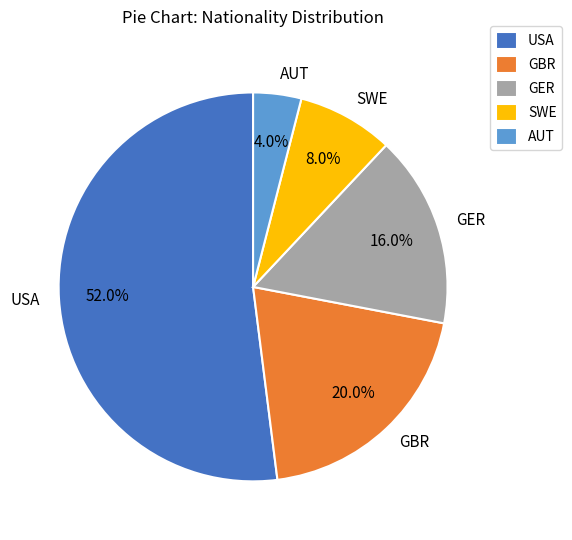

Approximately how many times larger is the value at USA compared to GER?

3.2